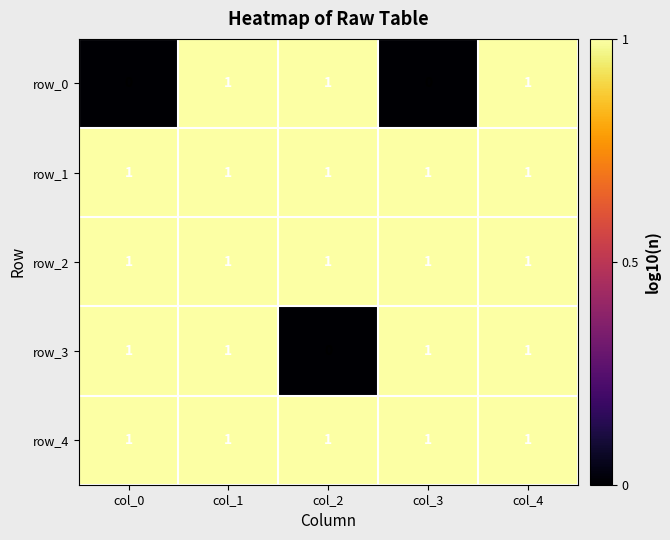

Which series changed the most between col_1 and col_3?

row_0